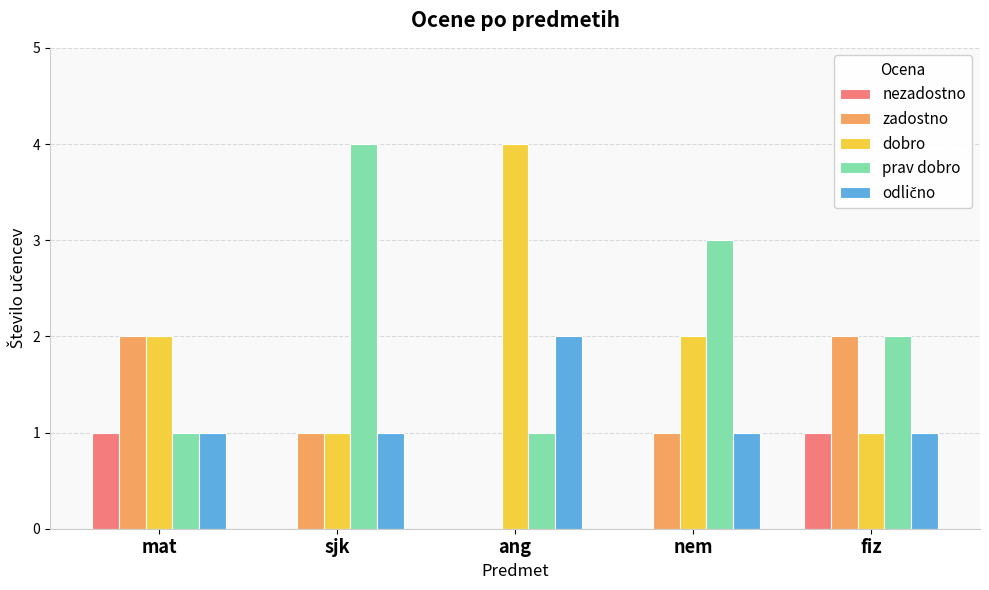

What is the greatest value displayed?

4